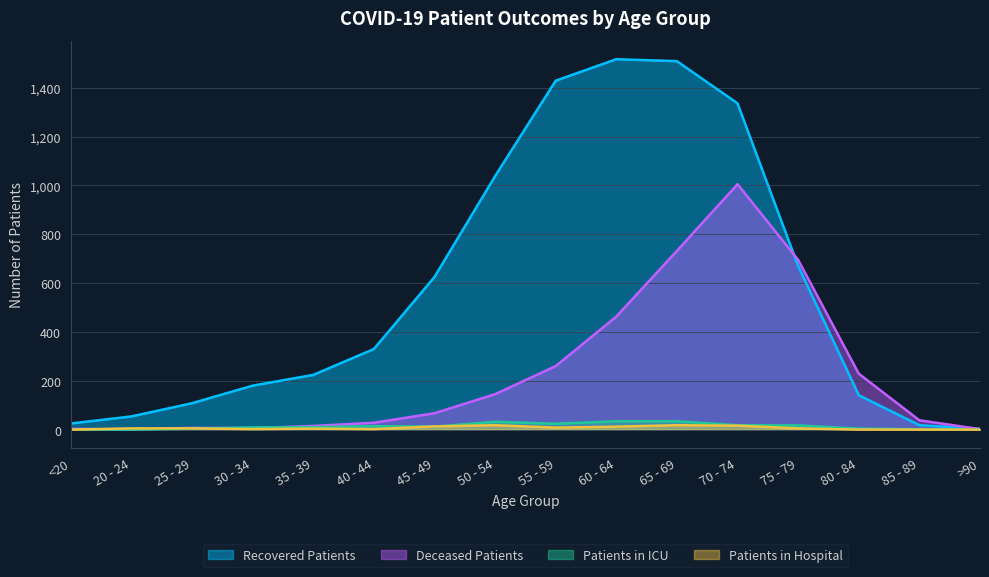

Which series changed the most between 50 - 54 and 60 - 64?

Recovered Patients